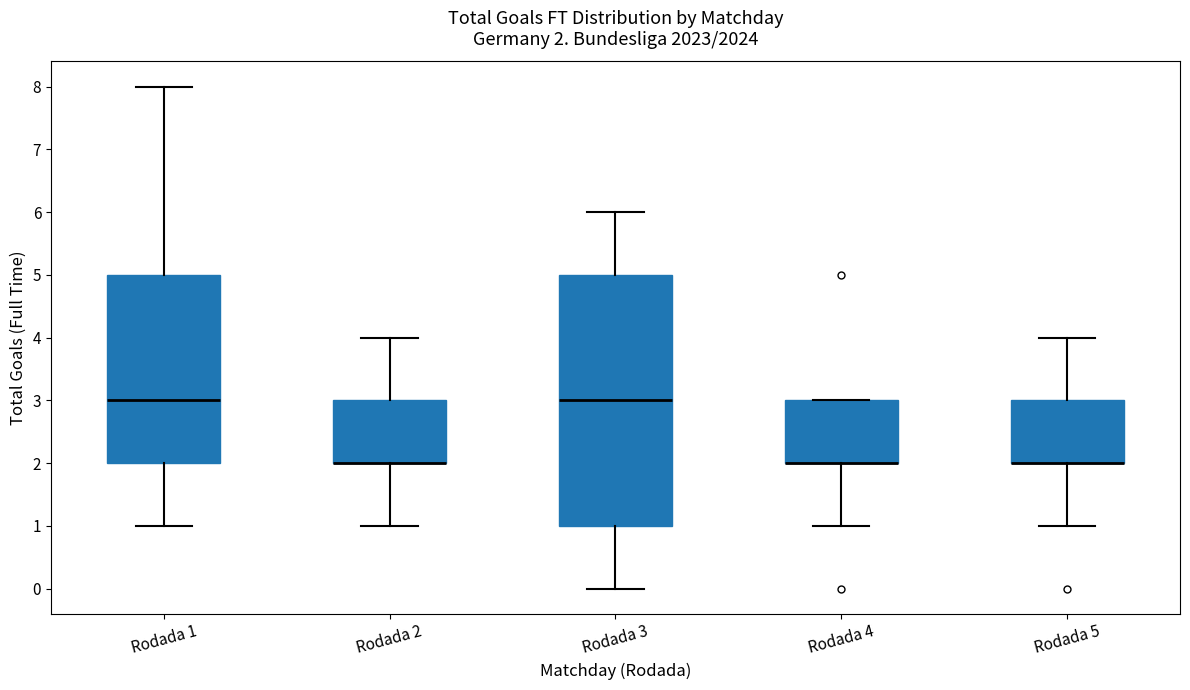

Which box is the tallest, from its lower edge to its upper edge?

Rodada 3